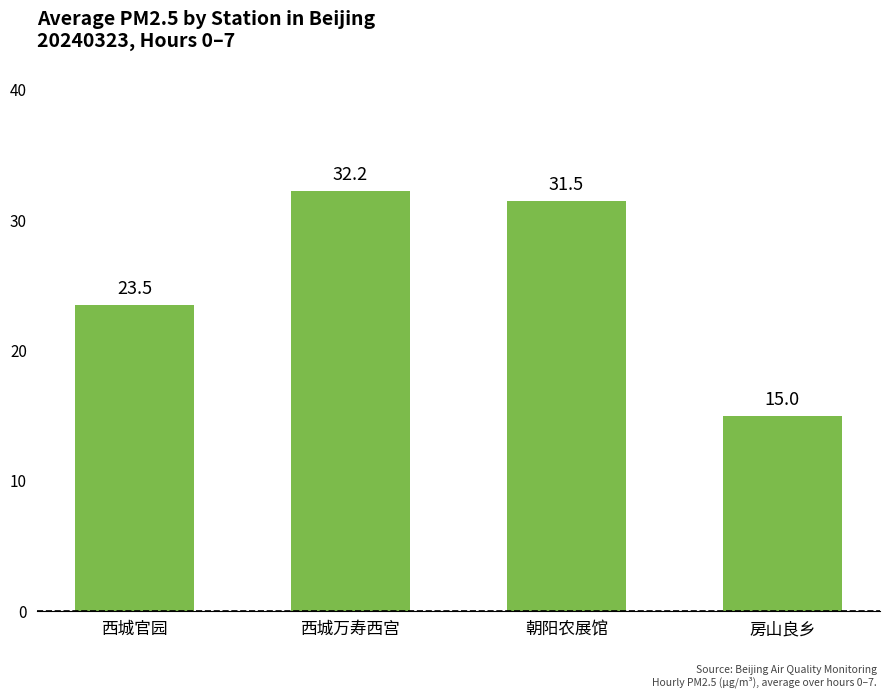

The value at 西城万寿西宫 is 32.2. True or false?

True